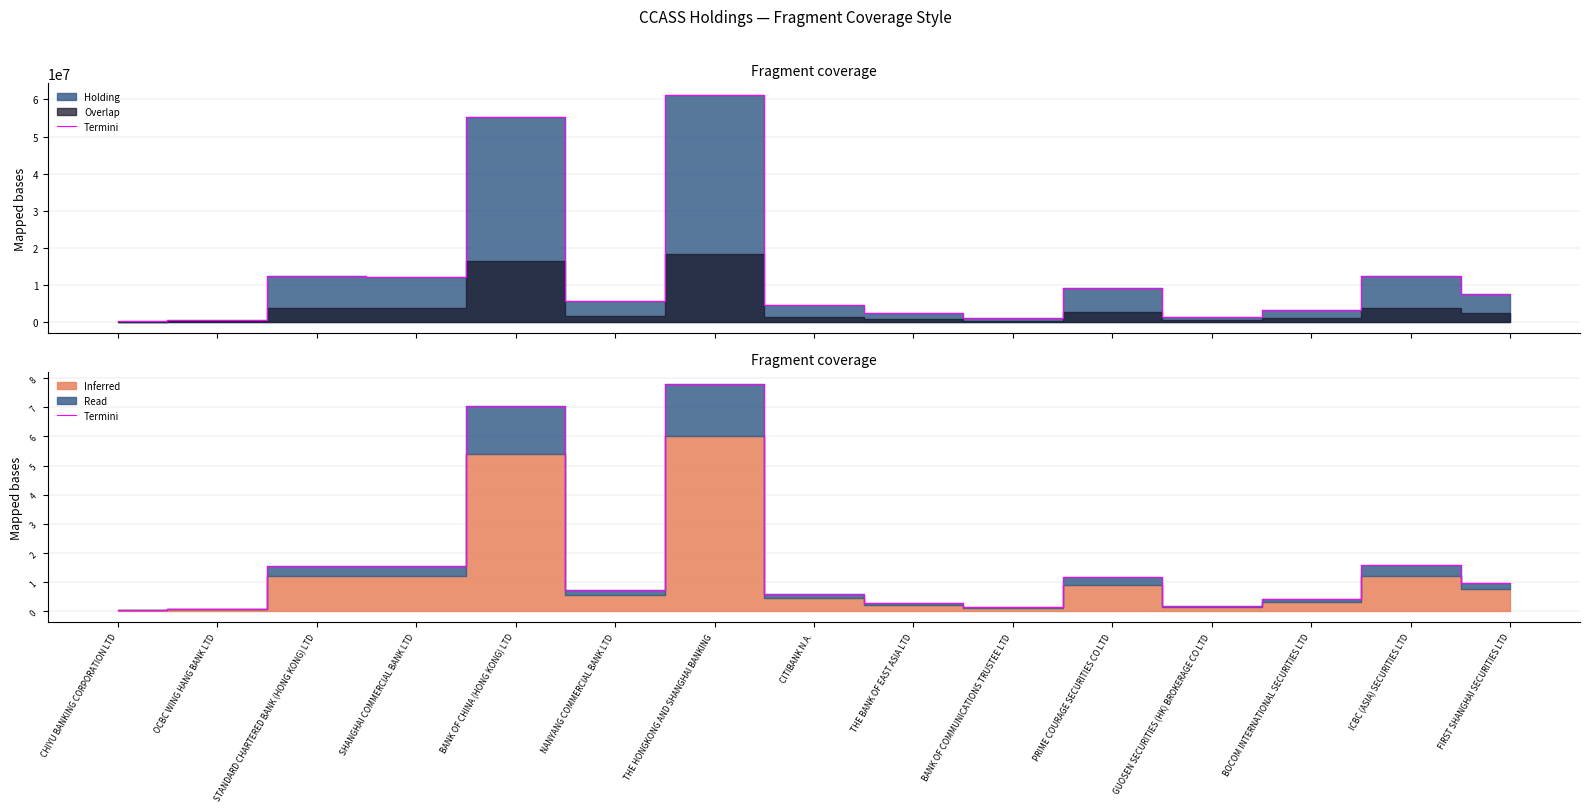

Does the chart display data point markers on the line(s)?

No